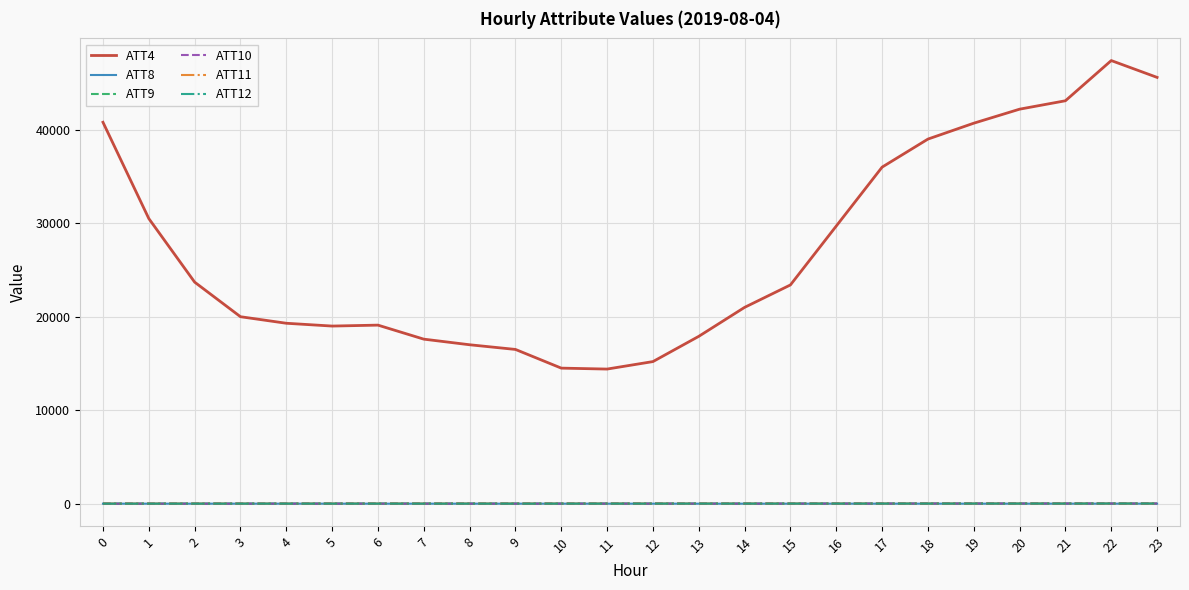

How many lines are shown in the chart?

6